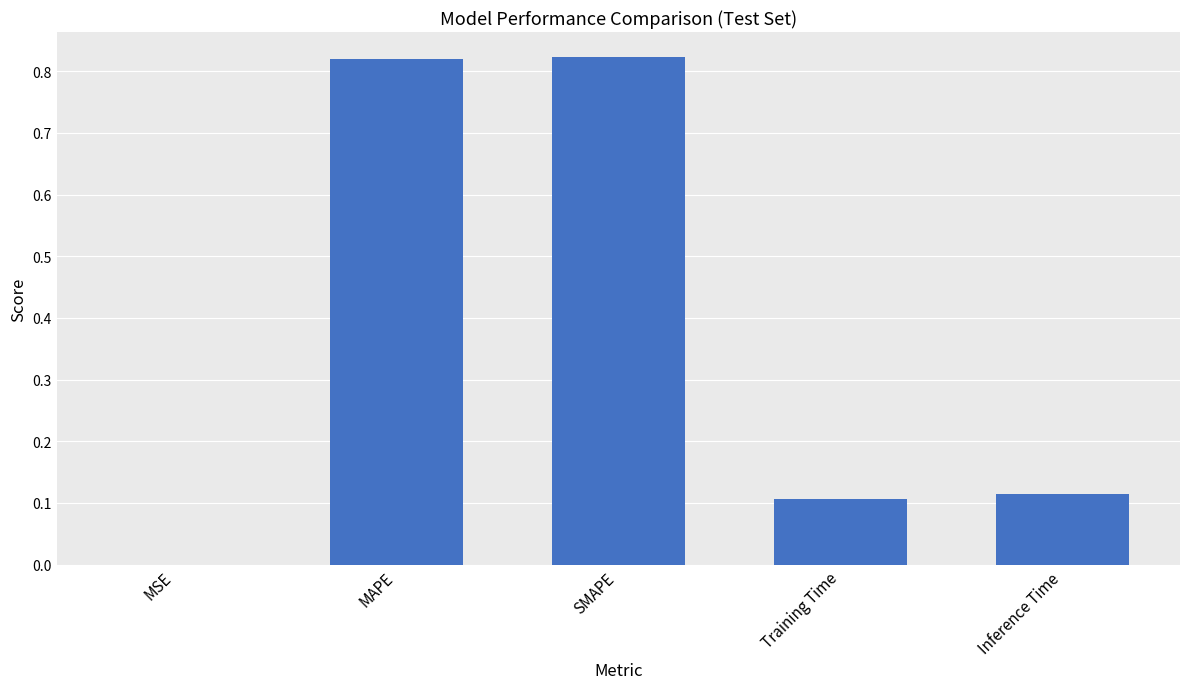

True or false: the data shows 0.0 at MSE.

True